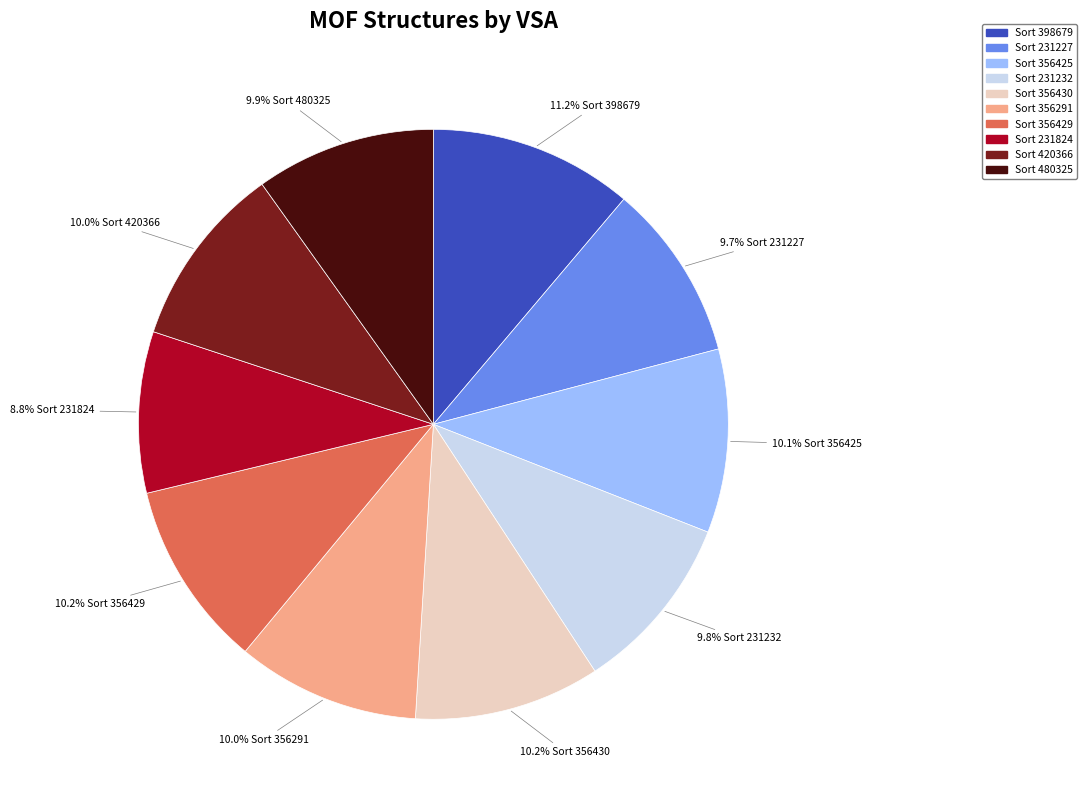

Is there any slice that represents more than half of the pie?

No